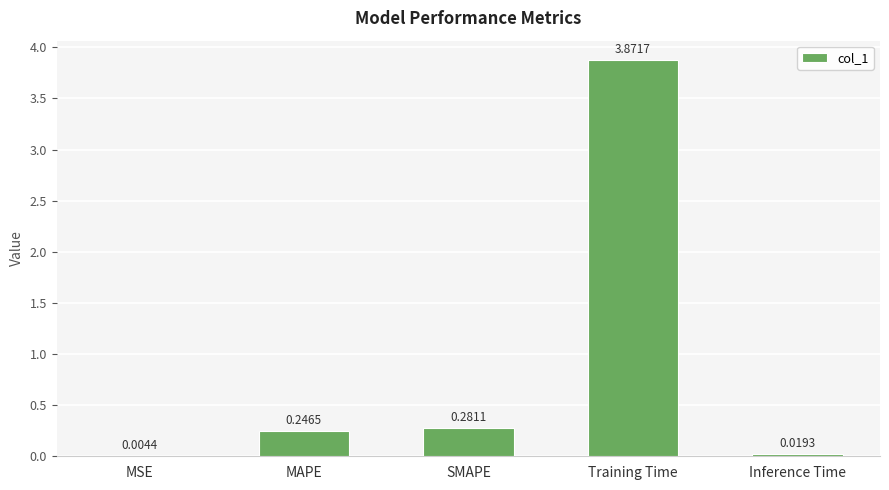

Does the chart contain stacked bars?

No